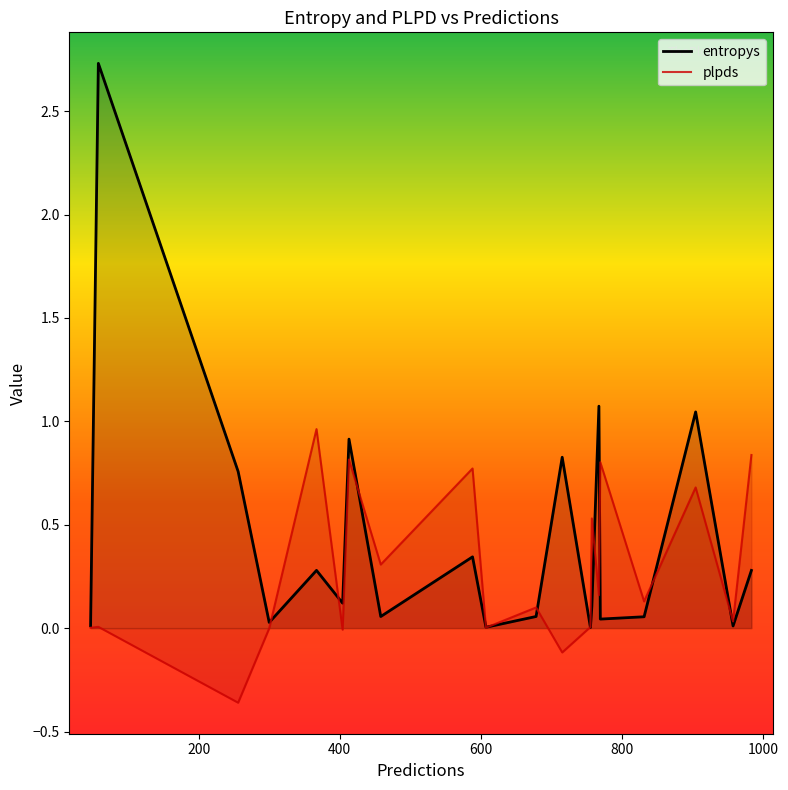

What is the greatest value displayed?

2.7